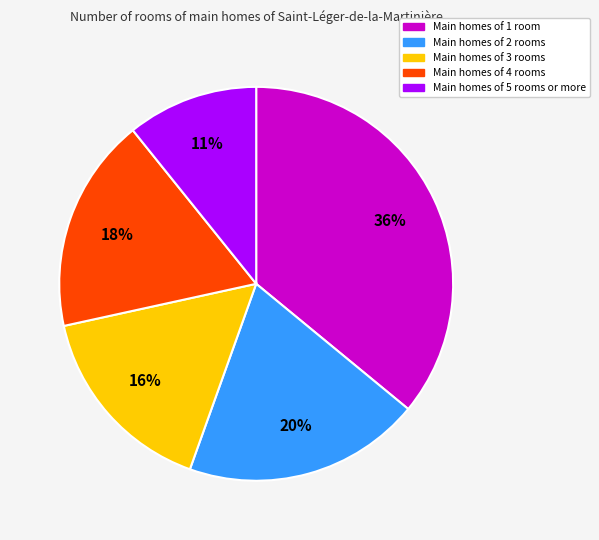

To the nearest percent, what is the average slice percentage?

20%